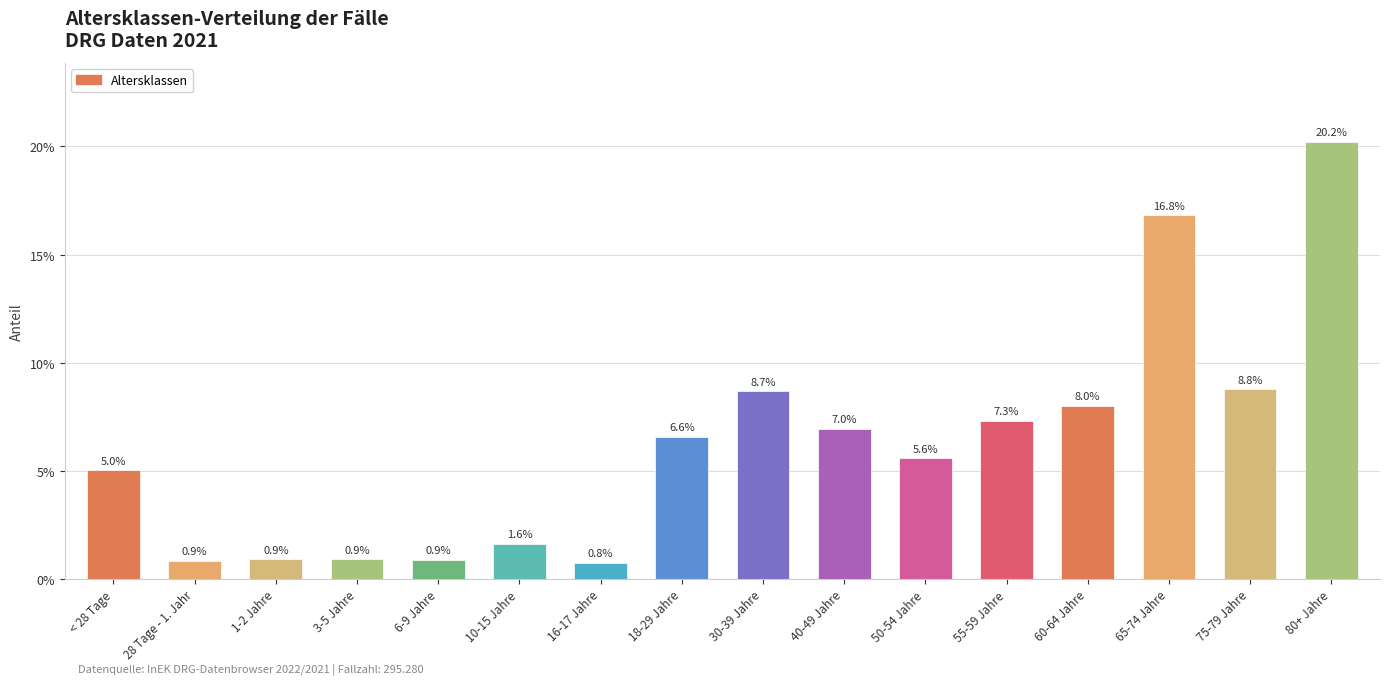

Reading left to right, extract all data points from this chart.

0.1	0.0	0.0	0.0	0.0	0.0	0.0	0.1	0.1	0.1	0.1	0.1	0.1	0.2	0.1	0.2